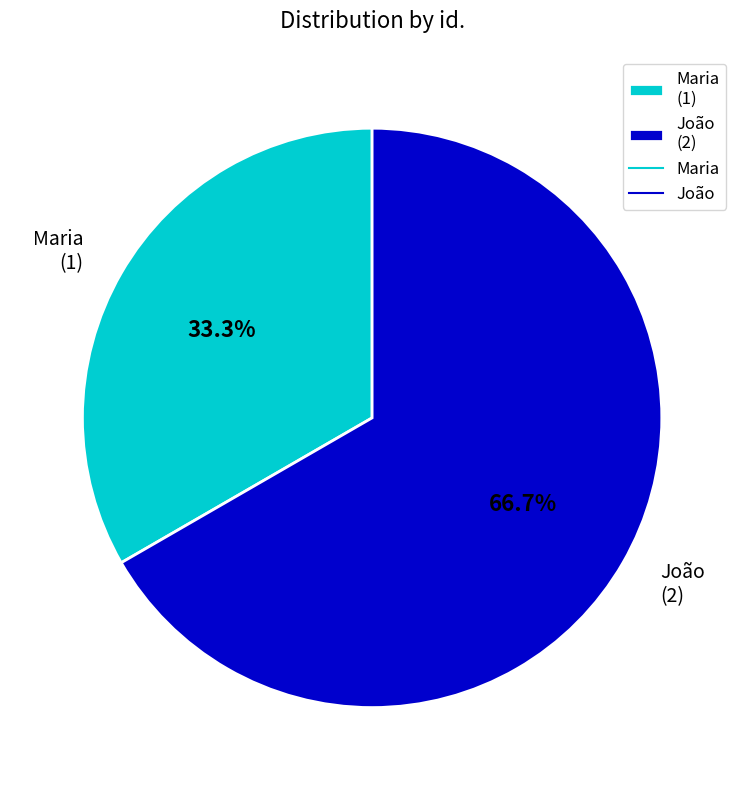

What is the largest slice in the pie chart?

João